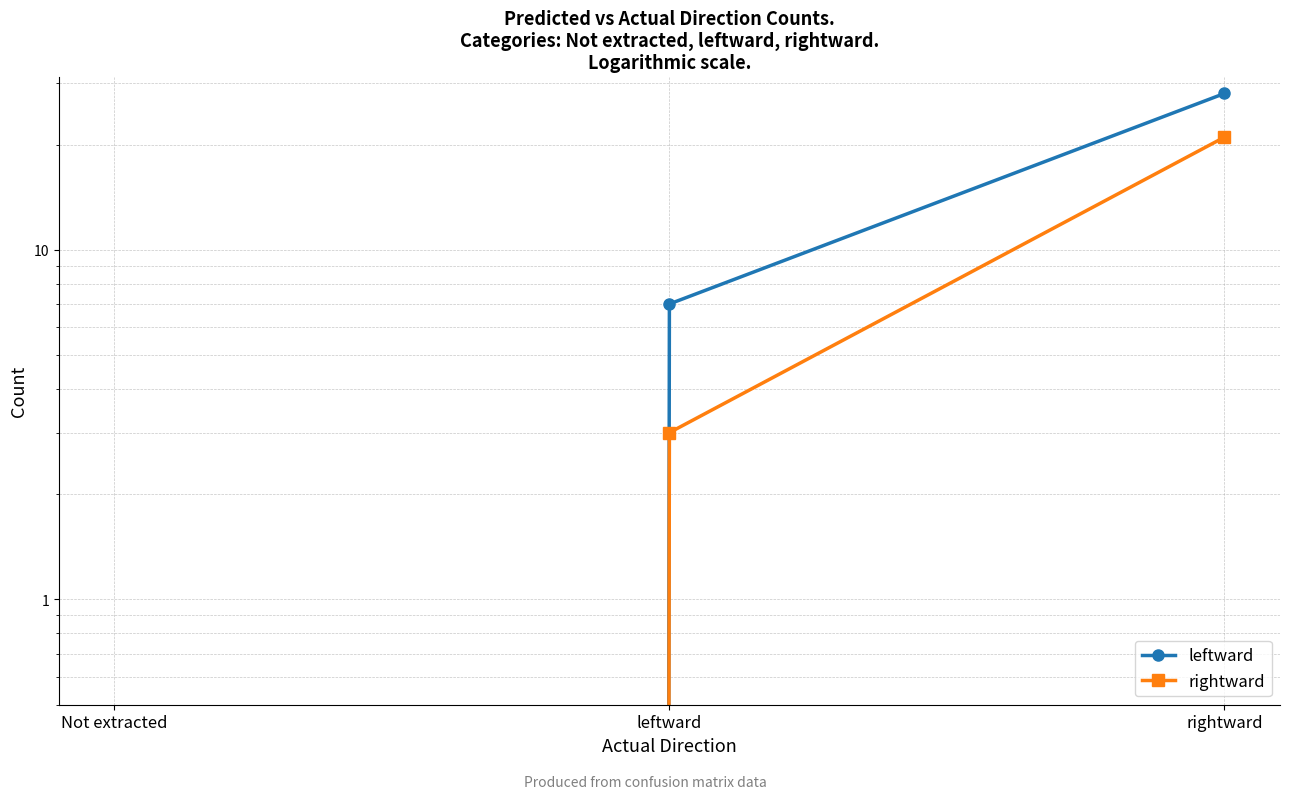

At which label does leftward first exceed 7?

rightward